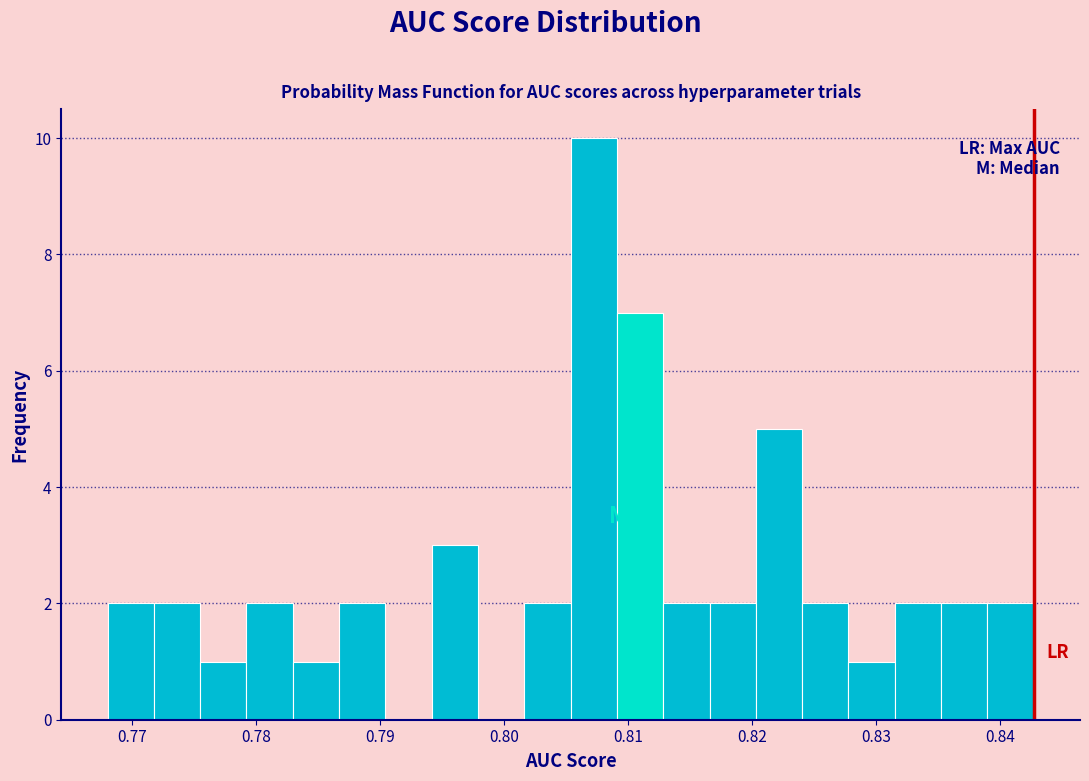

Read against the x-axis, roughly where is the centre of the tallest bar?

0.807